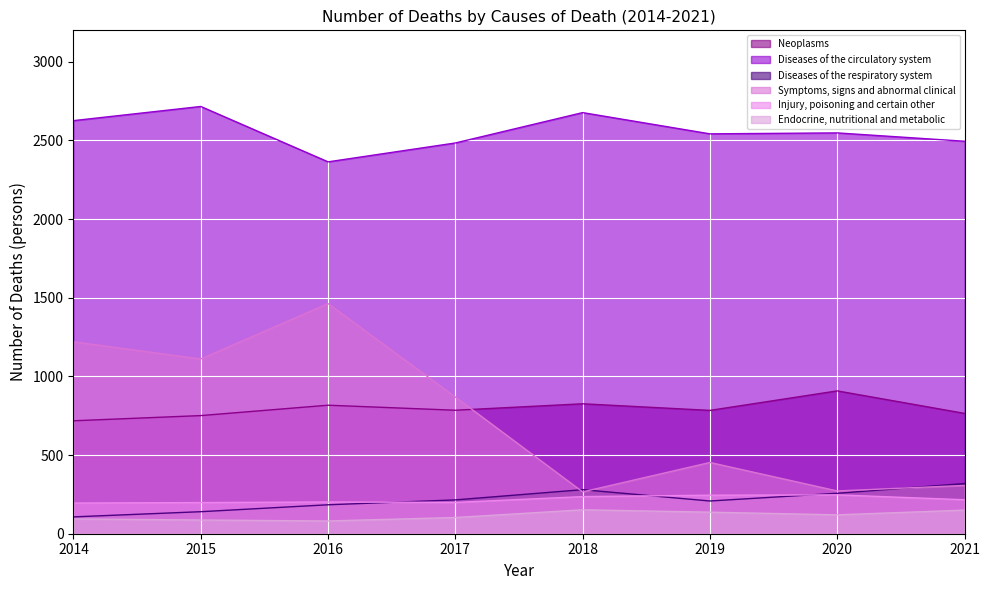

What is the difference between the second highest and second lowest values in the Symptoms, signs and abnormal clinical series?

948